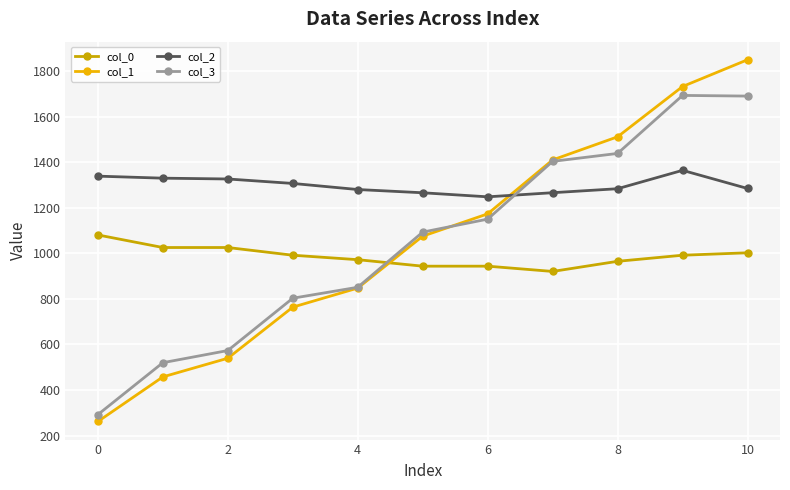

At how many categories does at least one series exceed 396?

11